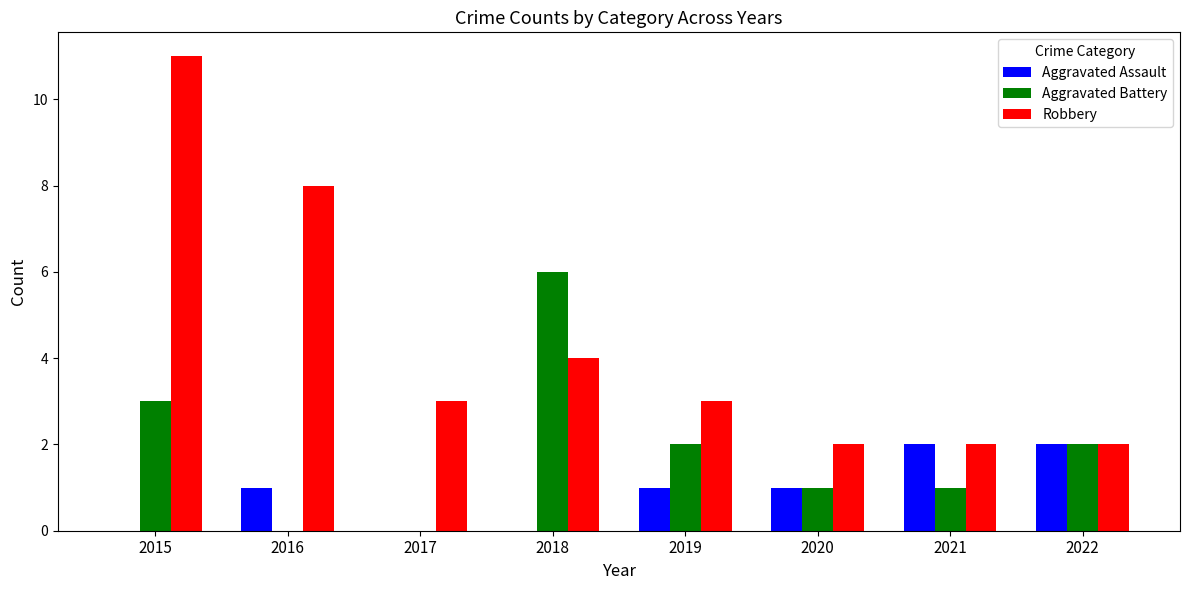

The value of Aggravated Assault at 2019 is 1. True or false?

True